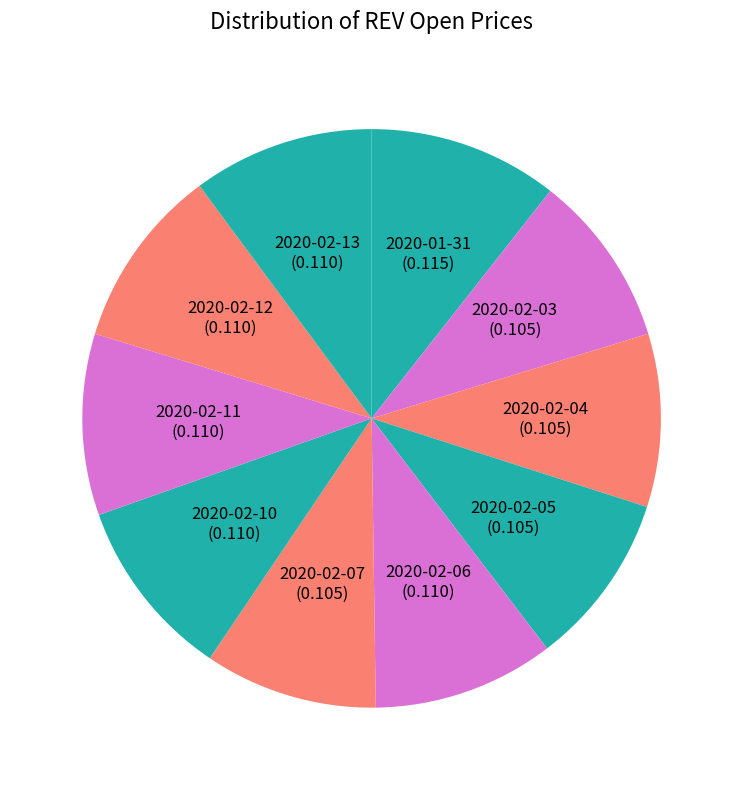

Is it true that 2020-02-05 is 10% of the pie?

True